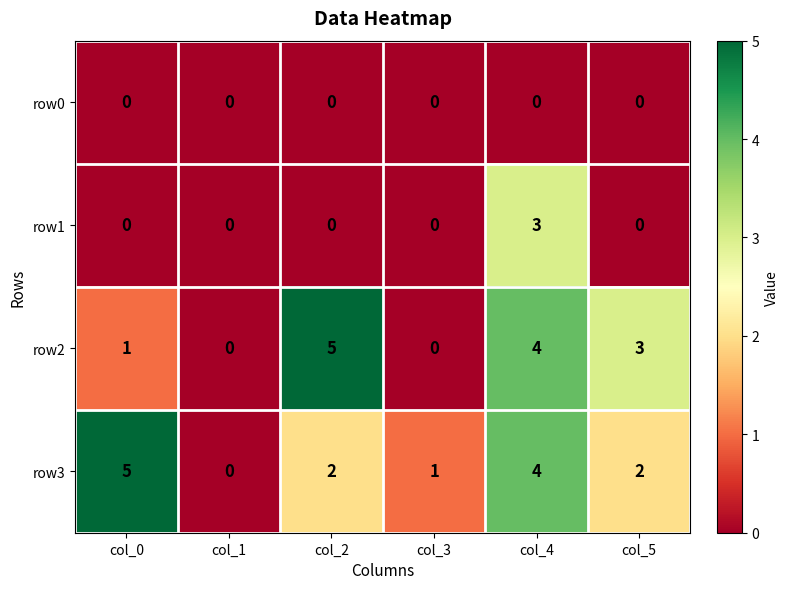

Reading right to left, transcribe all the data shown in this chart.

row0: col_5=0	col_4=0	col_3=0	col_2=0	col_1=0	col_0=0
row1: col_5=0	col_4=3	col_3=0	col_2=0	col_1=0	col_0=0
row2: col_5=3	col_4=4	col_3=0	col_2=5	col_1=0	col_0=1
row3: col_5=2	col_4=4	col_3=1	col_2=2	col_1=0	col_0=5